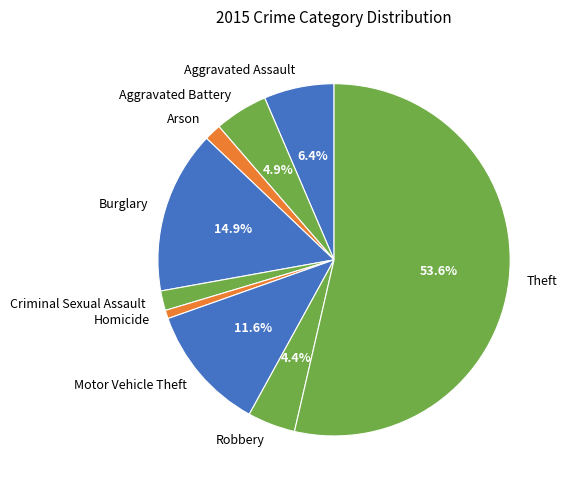

Which slice is the largest?

Theft